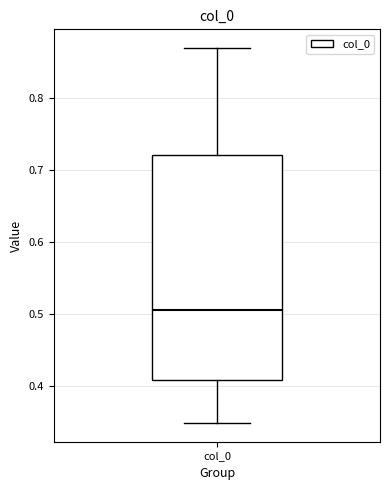

Read this box plot against the y-axis: the position of the median line, the range covered by the box, and the ends of both whiskers. The values are not printed on the chart, so give them approximately, as read against the axis.

median 0.51, box 0.41 to 0.72, whiskers 0.35 to 0.87